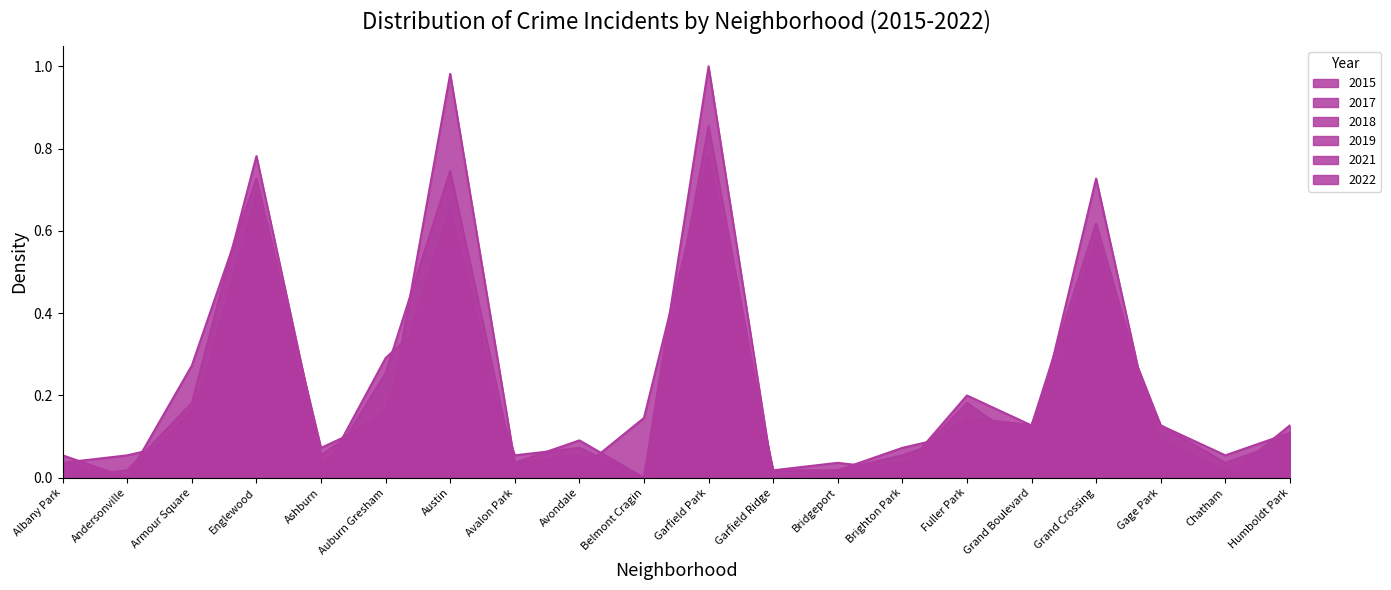

Rank the categories by 2015 value from lowest to highest.

Andersonville, Ashburn, Belmont Cragin, Garfield Ridge, Bridgeport, Albany Park, Avalon Park, Brighton Park, Avondale, Chatham, Armour Square, Humboldt Park, Grand Boulevard, Gage Park, Fuller Park, Garfield Park, Auburn Gresham, Austin, Grand Crossing, Englewood